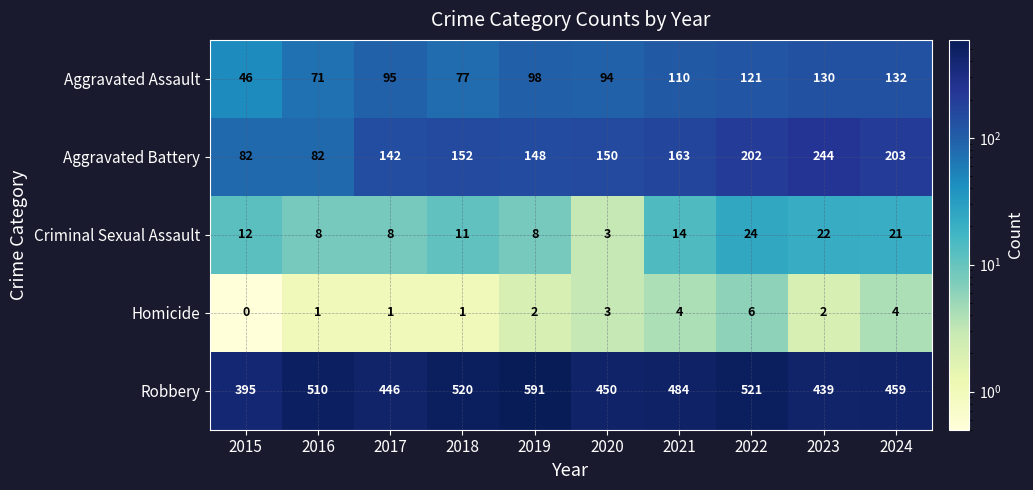

List the labels in order of Robbery value, smallest first.

2015, 2023, 2017, 2020, 2024, 2021, 2016, 2018, 2022, 2019